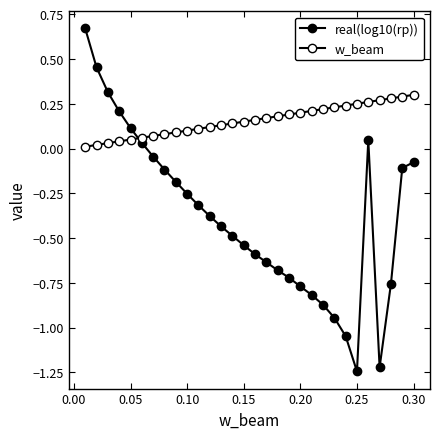

How many lines are shown in the chart?

2